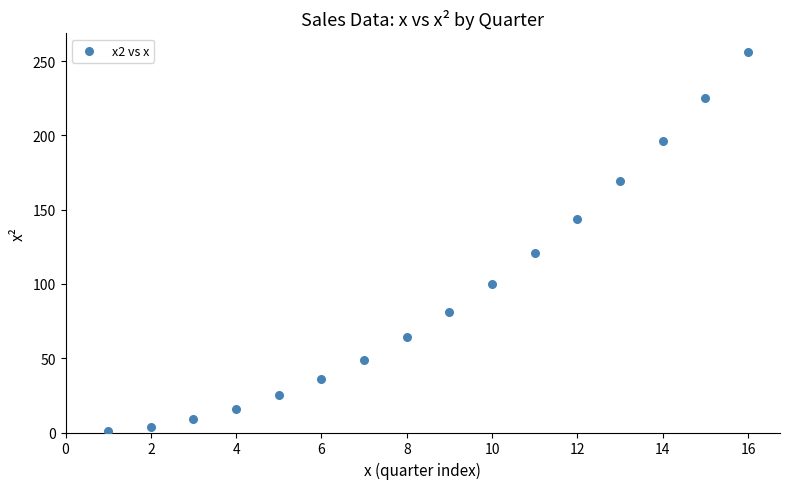

What Y value in the scatter plot is closest to 128?

121